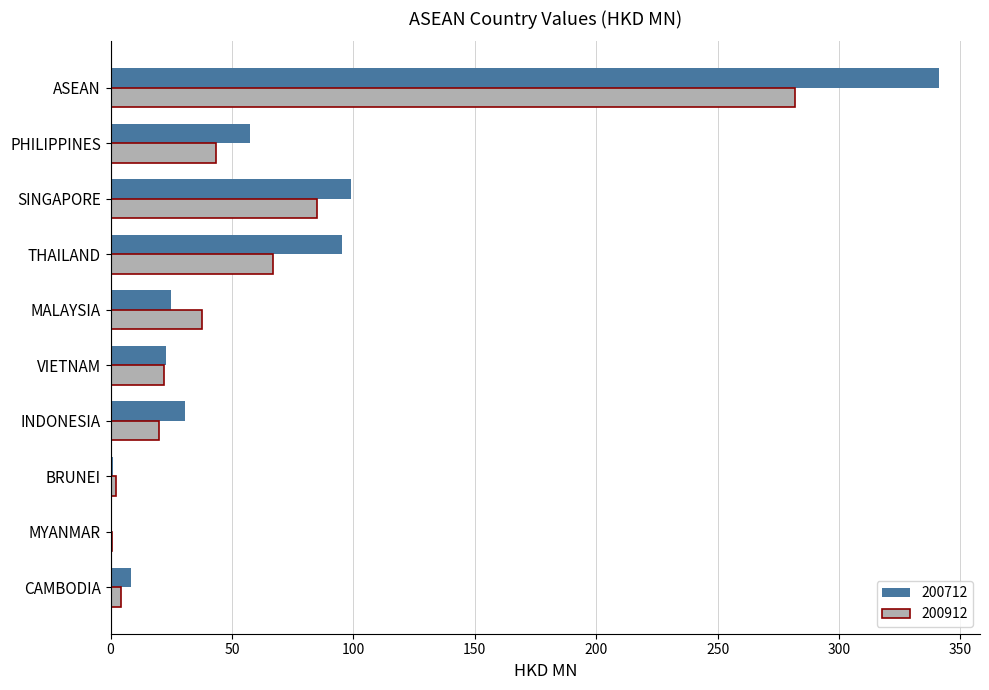

At which category is the sum across all series the highest?

ASEAN